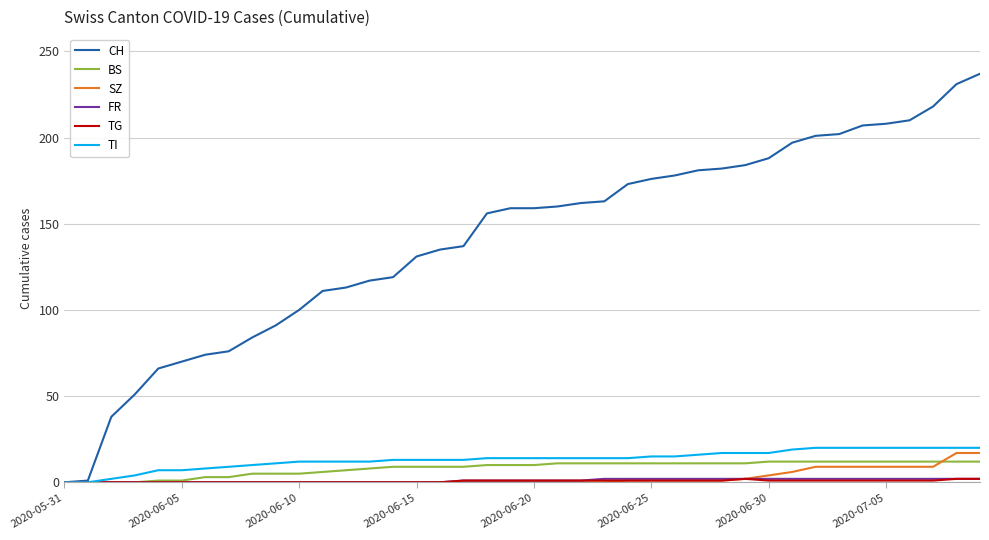

What is the maximum value shown in the chart?

237